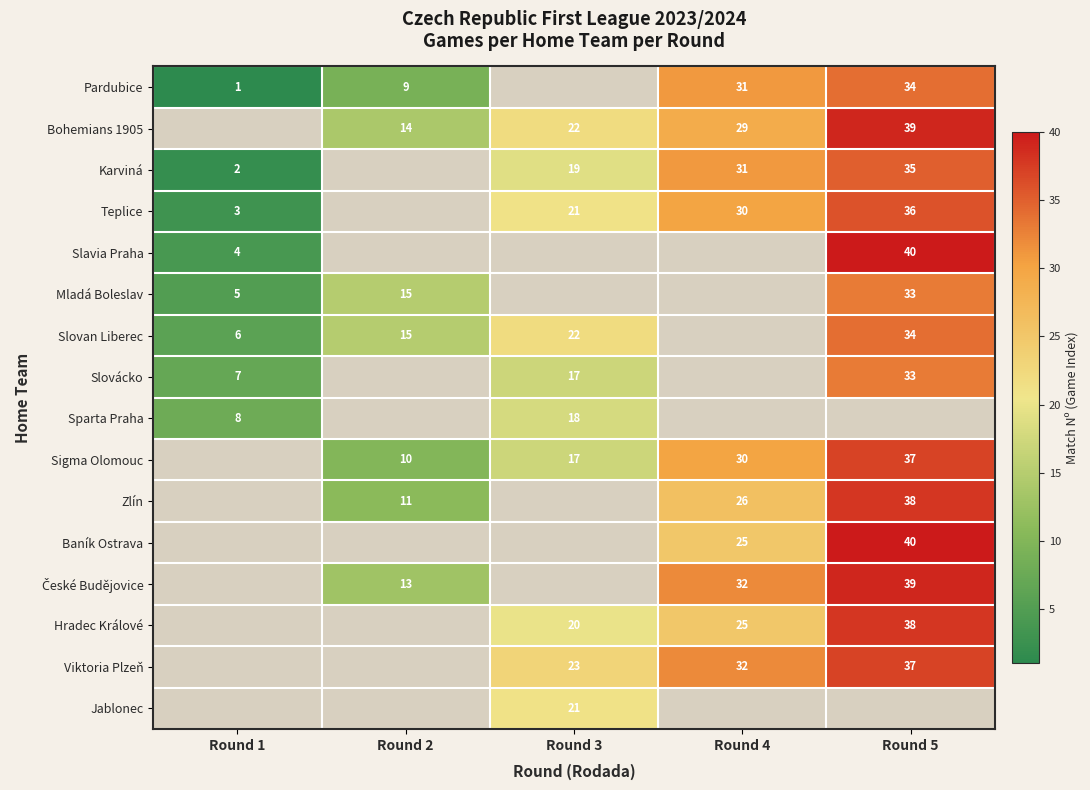

The value of Slovácko at Round 1 is 7. True or false?

True